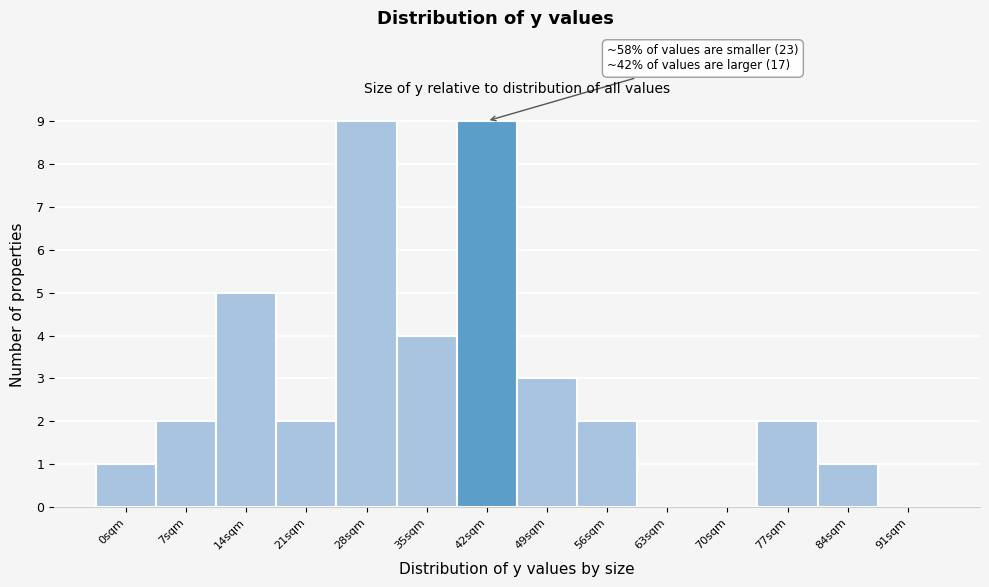

Reading left to right, list all the values displayed in this chart.

0sqm=1	7sqm=2	14sqm=5	21sqm=2	28sqm=9	35sqm=4	42sqm=9	49sqm=3	56sqm=2	63sqm=0	70sqm=0	77sqm=2	84sqm=1	91sqm=0